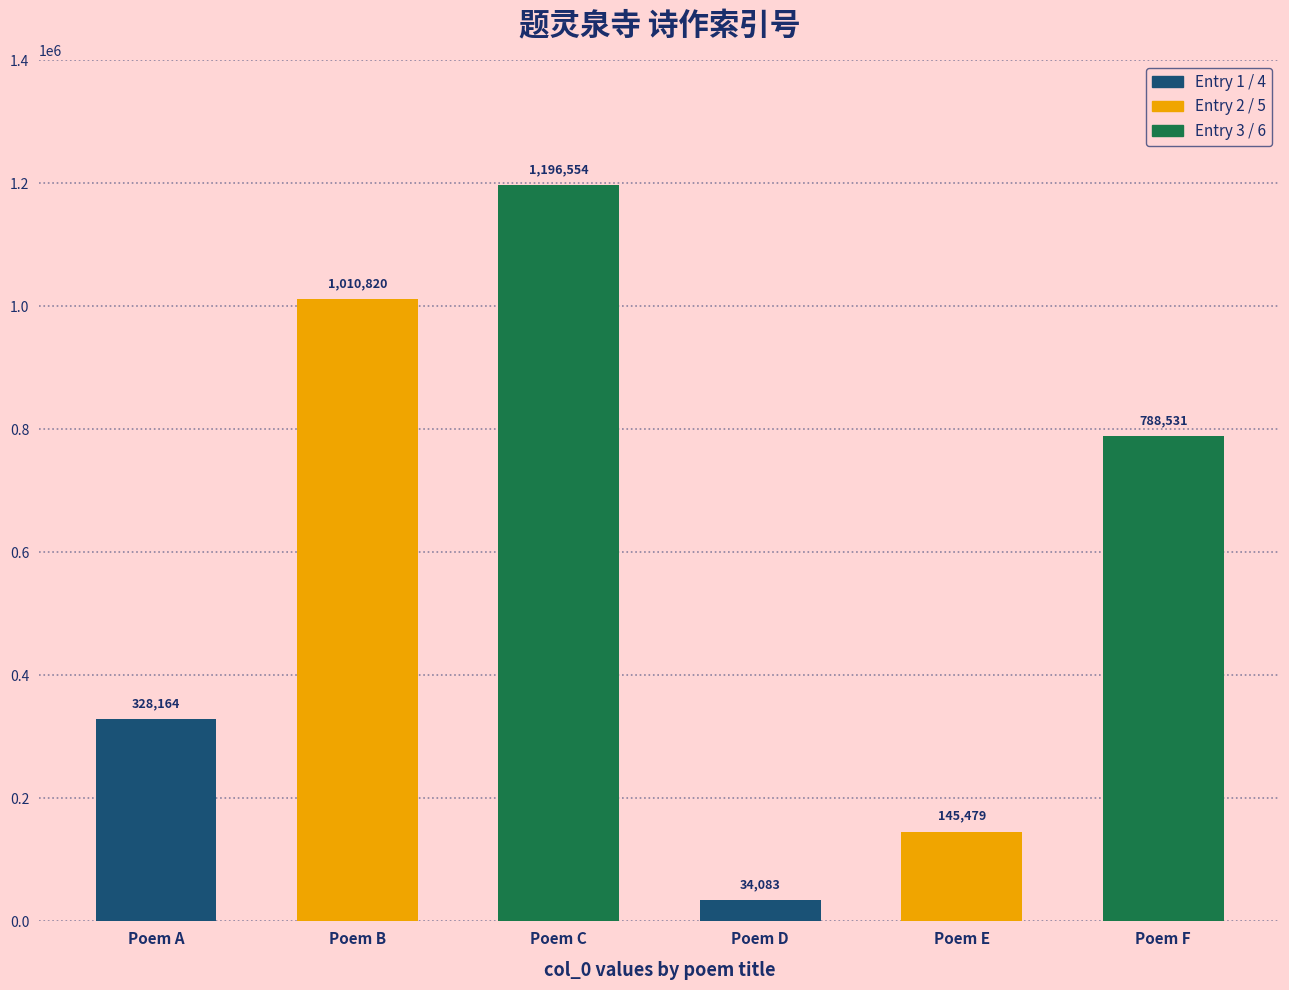

Is it true that the value at 题灵泉寺更幽轩 is 1420735?

False